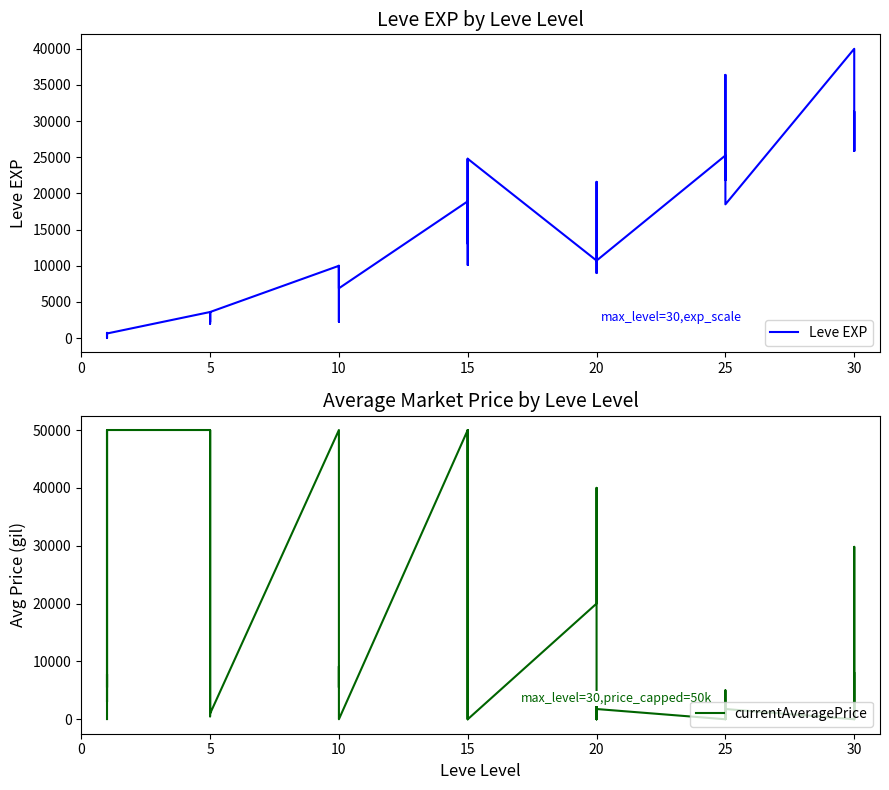

Is it true that currentAveragePrice equals 78070 at 15?

False